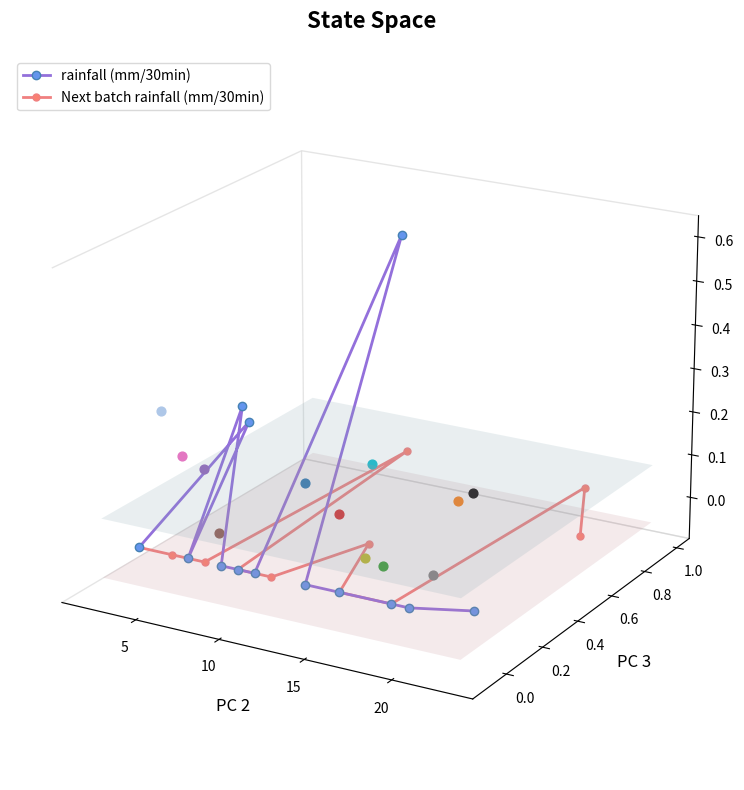

What are all the series names shown in the legend?

rainfall (mm/30min), Next batch rainfall (mm/30min)